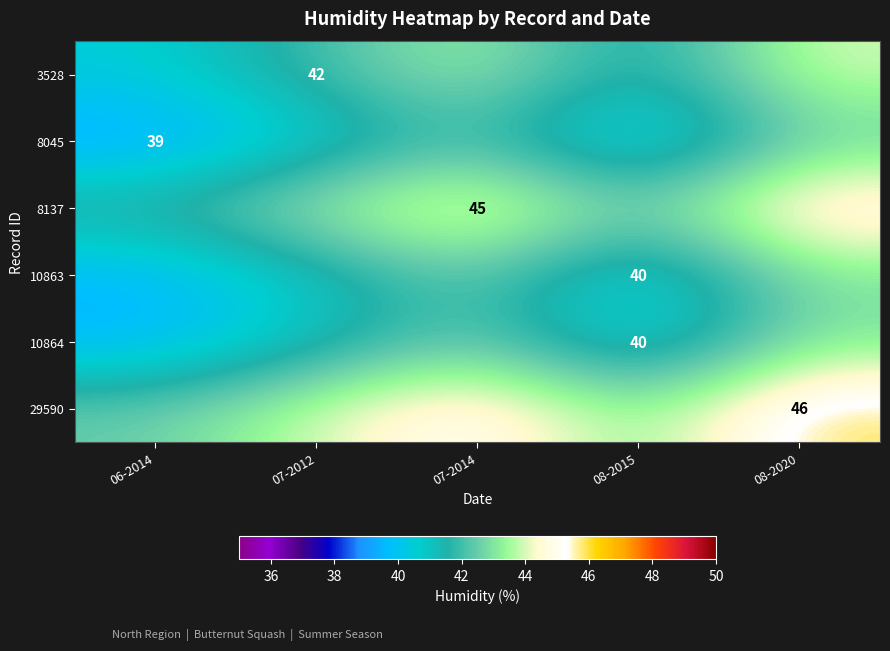

Between 08-2020 and 07-2012, which is larger?

08-2020